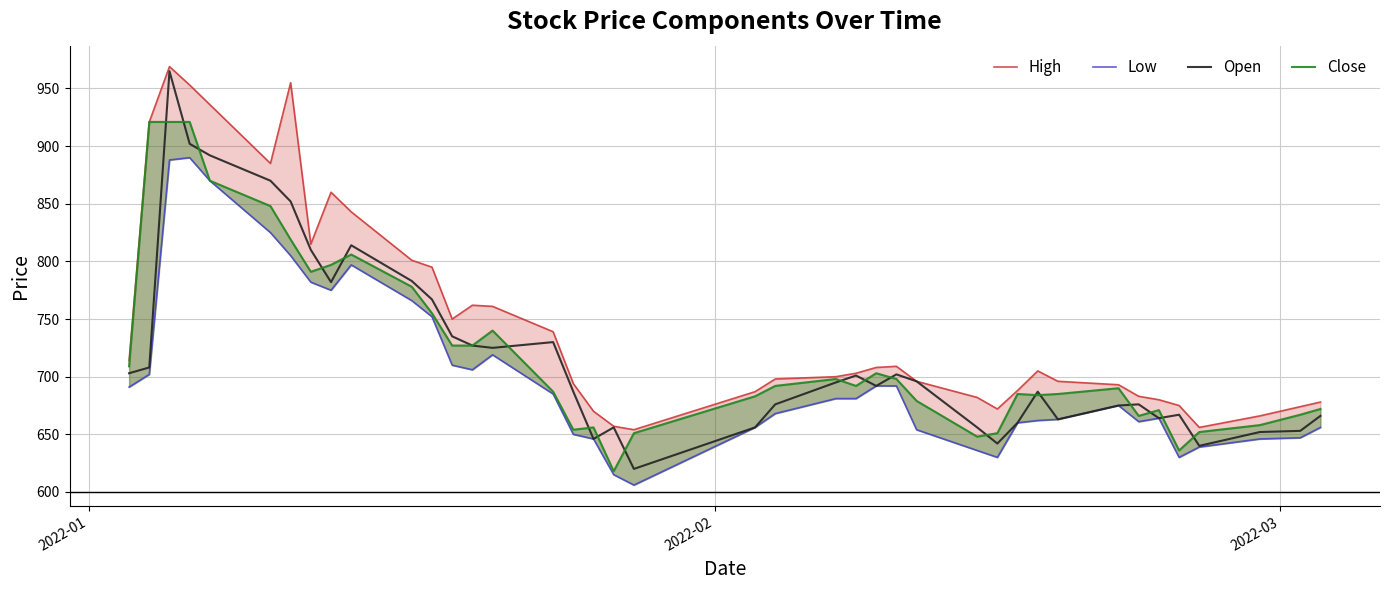

After their last crossing, which series has the higher values: Open or Close?

Close